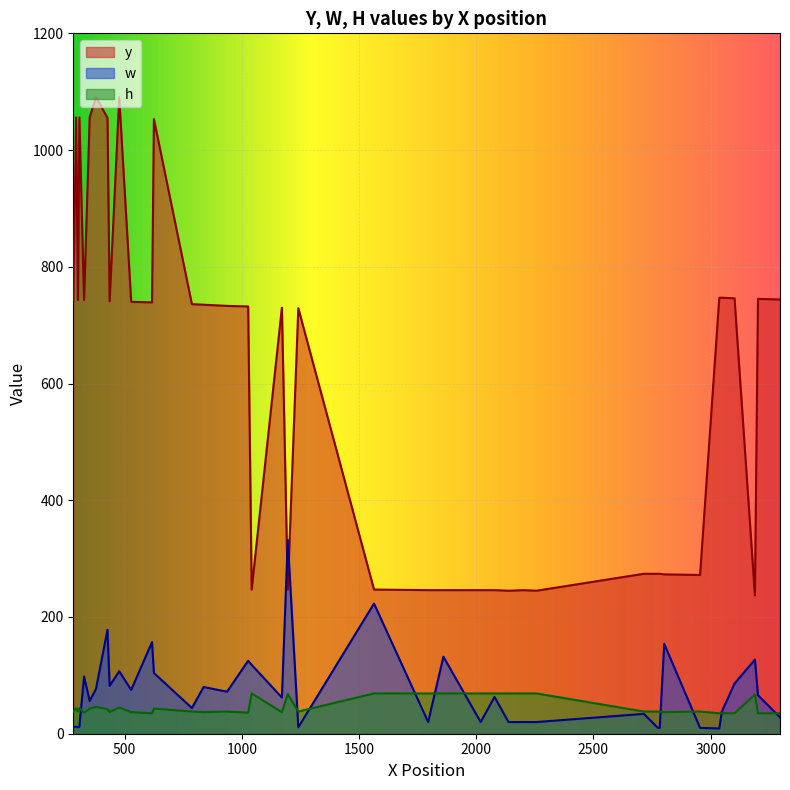

Which series has the largest range (max minus min)?

y